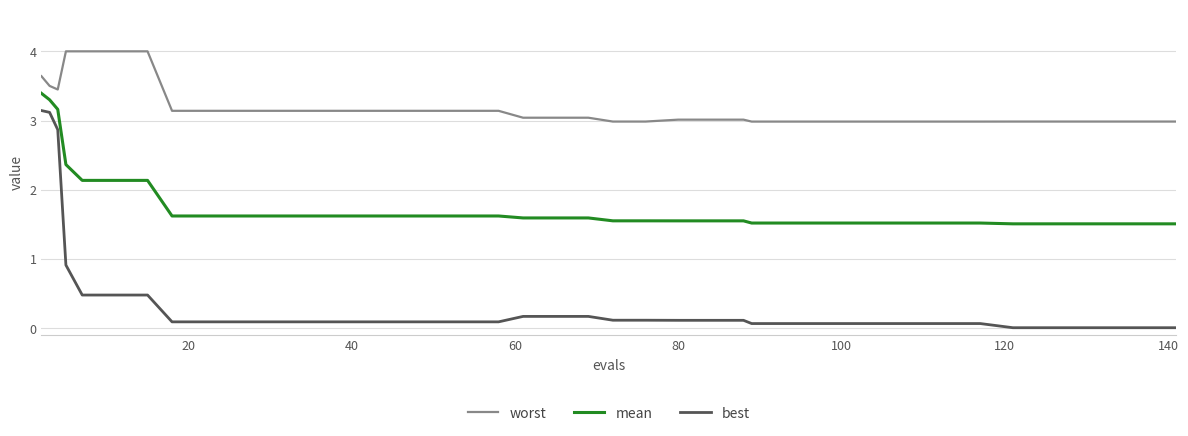

Does the chart display data point markers on the line(s)?

No